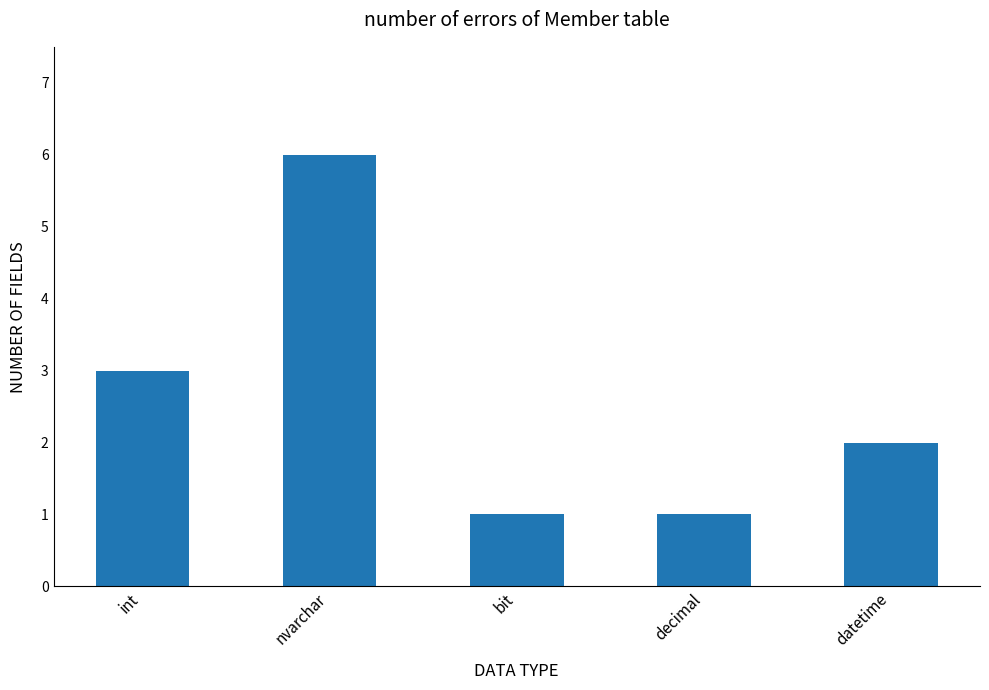

What is the difference between the values at nvarchar and bit?

5